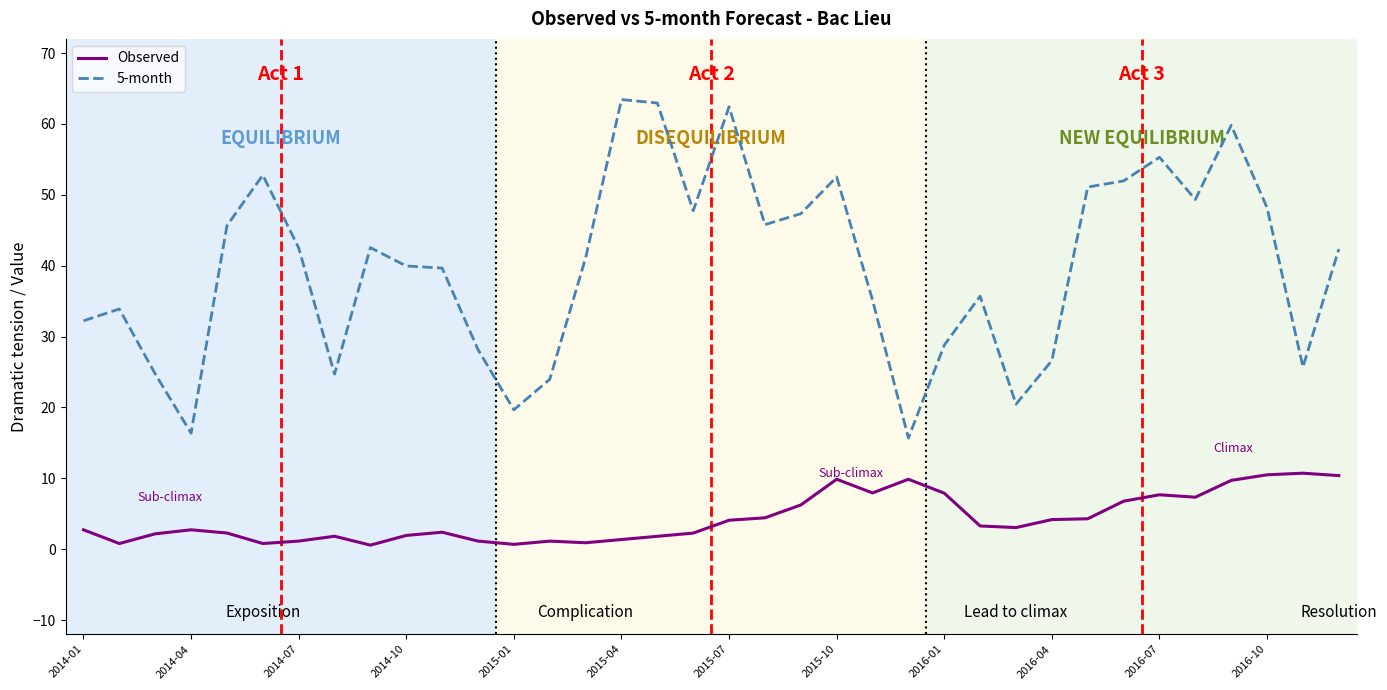

Which series has the largest total across all categories?

5-month